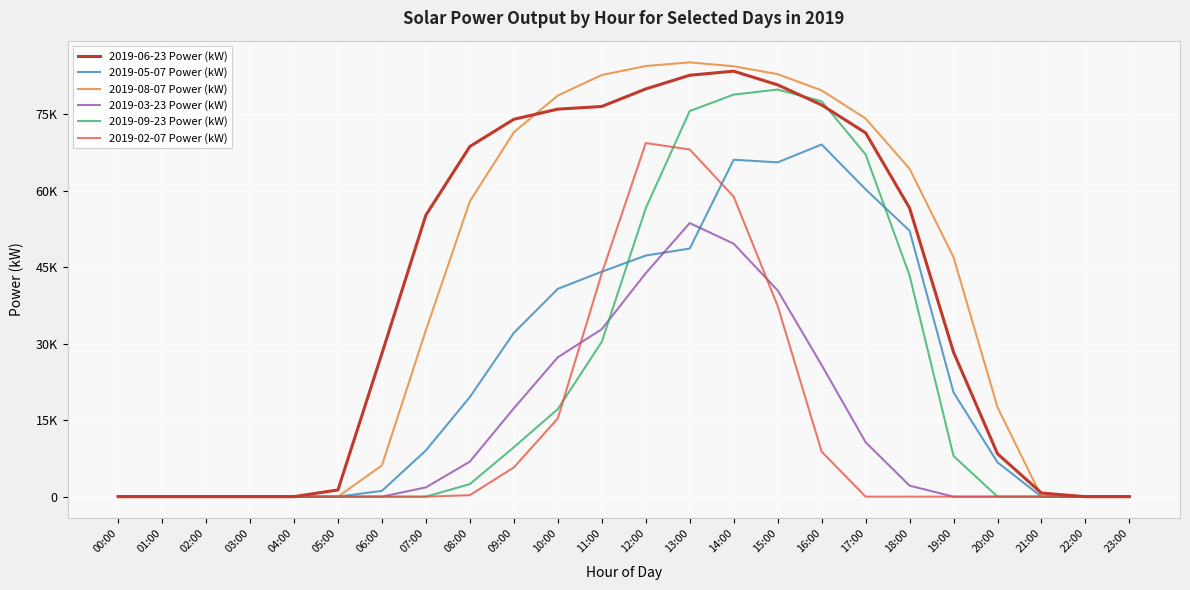

Is this an area chart (filled region under the line)?

No